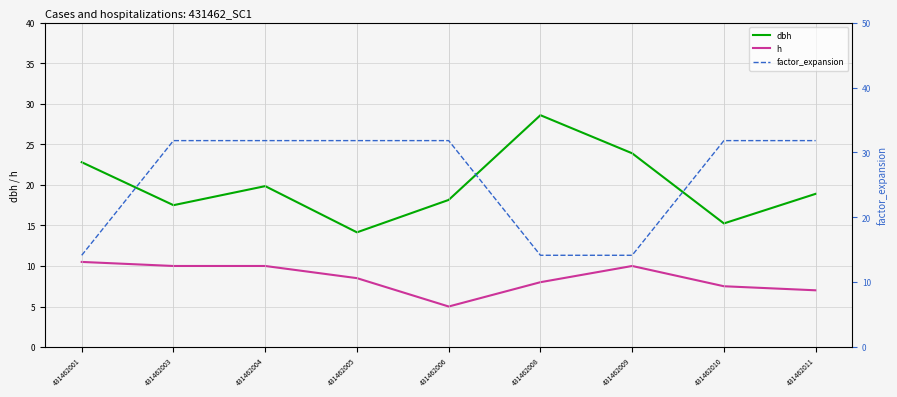

Which label corresponds to the smallest value in the chart?

431462006